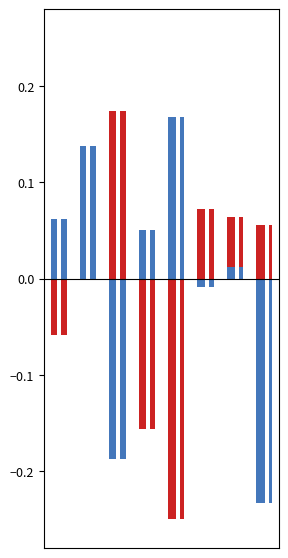

Which has a higher value, 2 or 4?

2